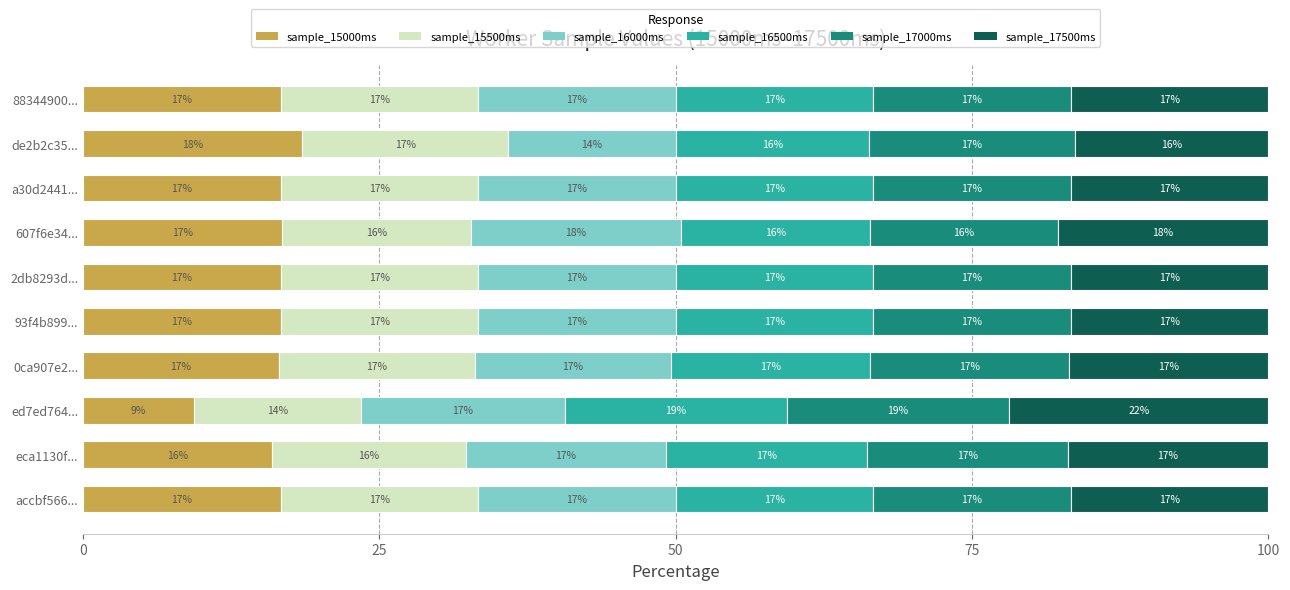

True or false: sample_15000ms has a value of 4.9 at 88344900....

False